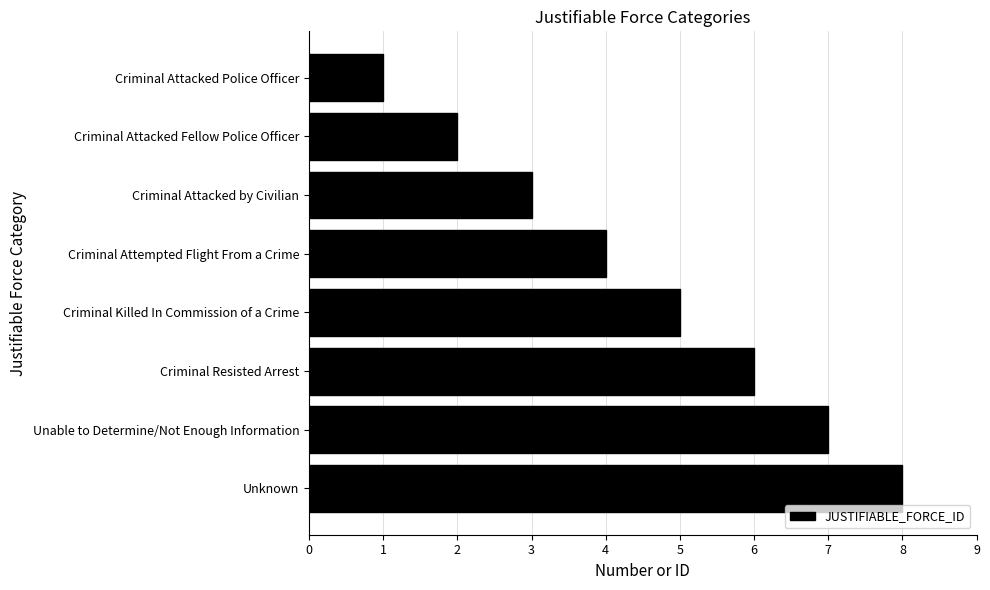

What value does the data have at Criminal Attacked by Civilian?

3